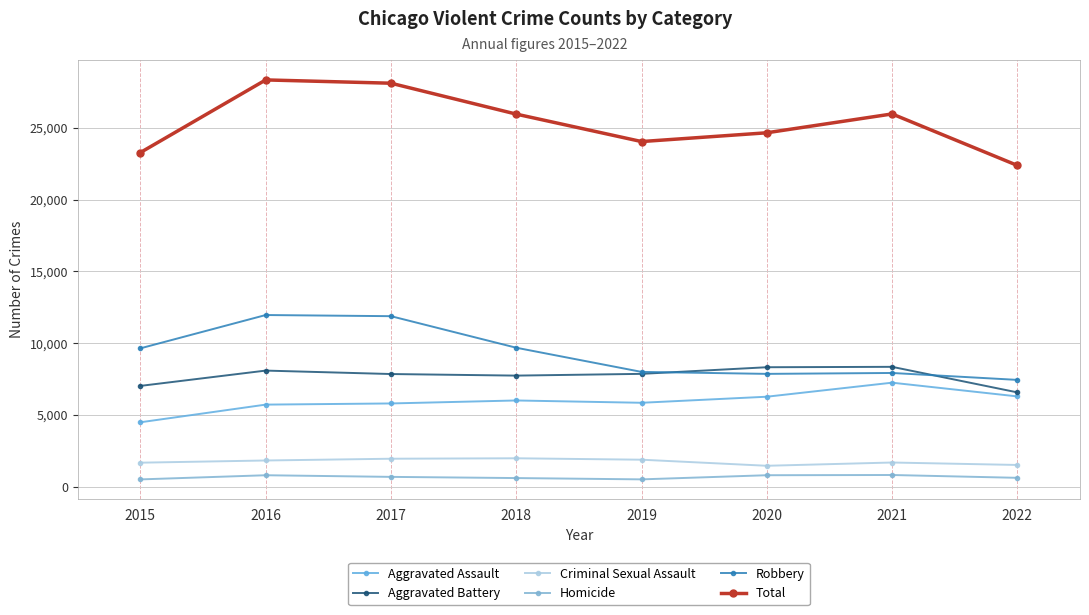

Does the chart display data point markers on the line(s)?

Yes